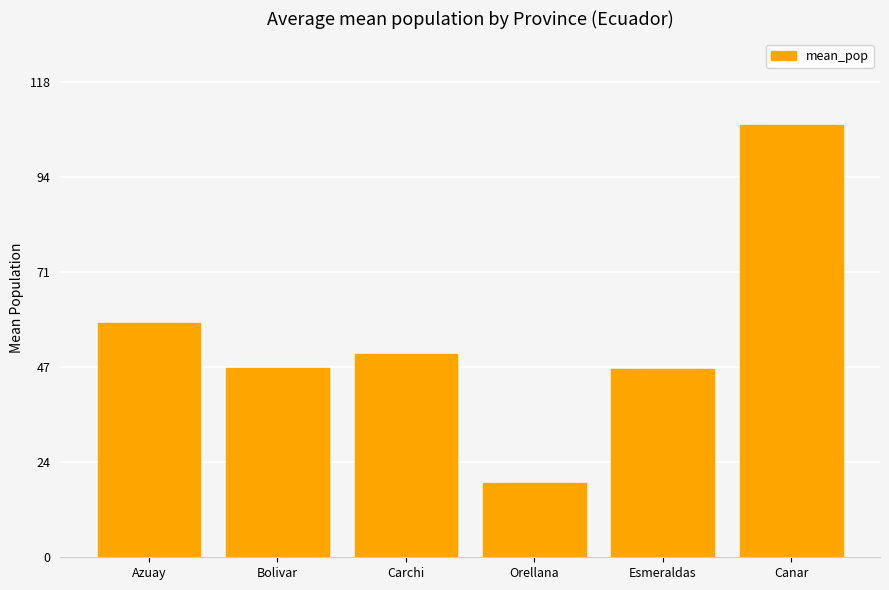

Read the value at Canar.

107.1